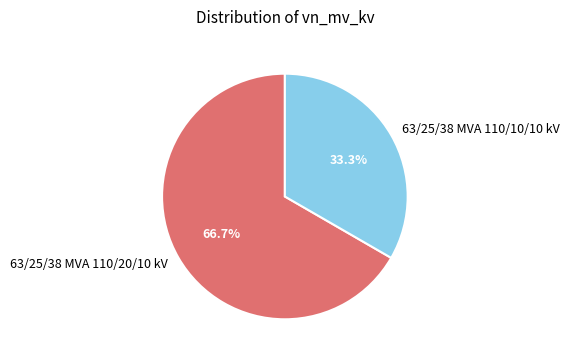

Is 63/25/38 MVA 110/20/10 kV the majority of the pie?

Yes